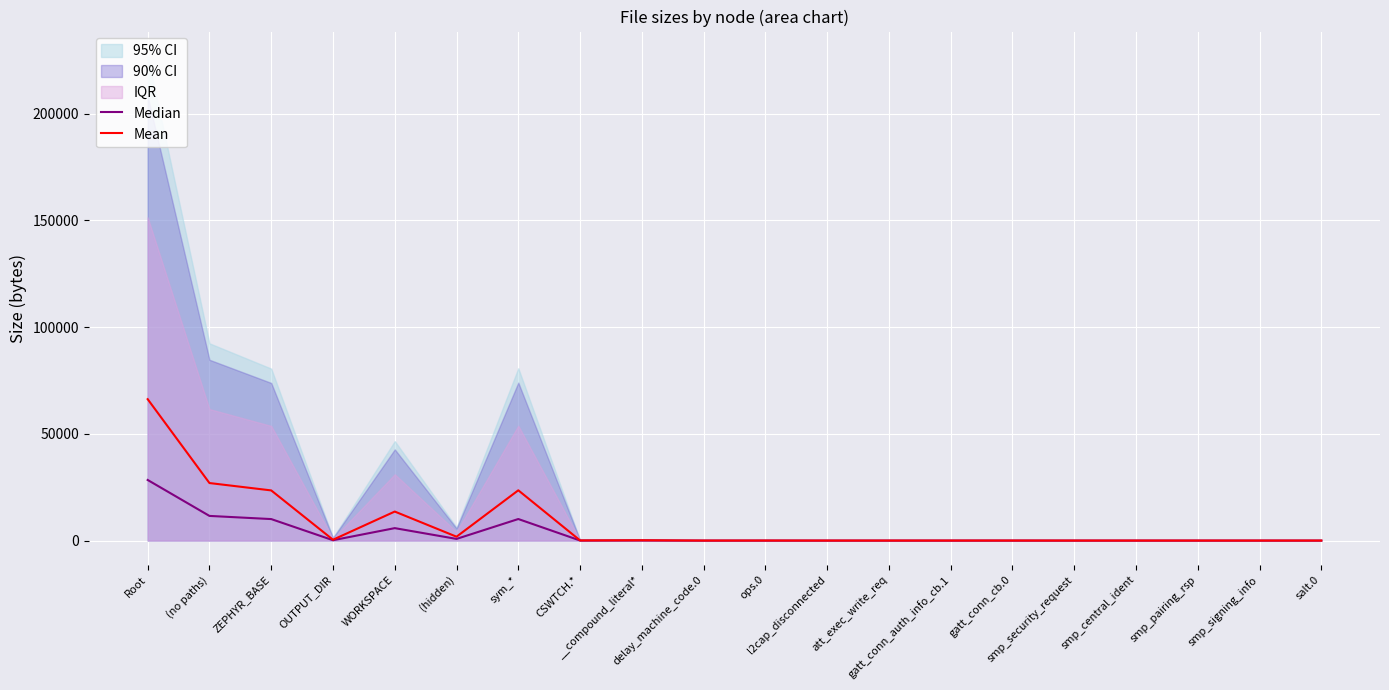

What is the highest value of the Median series?

28380.3